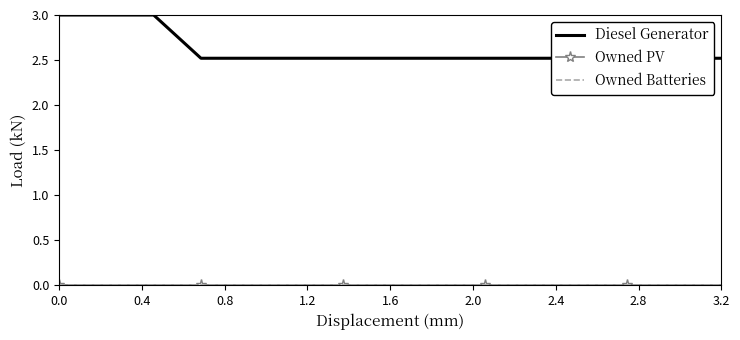

The Diesel Generator series shows 1.5 at 2.4. True or false?

False